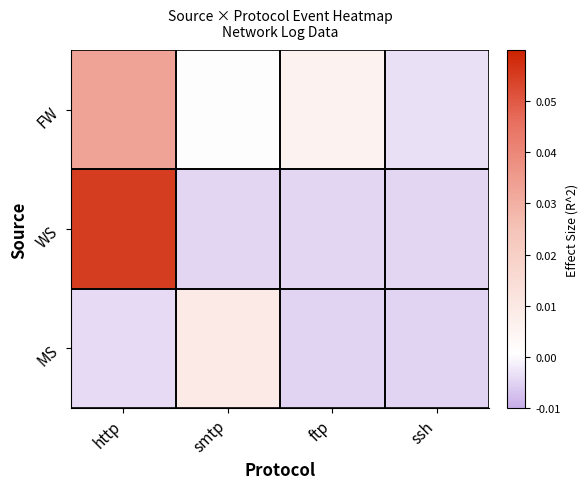

How many categories are shown in the chart?

4